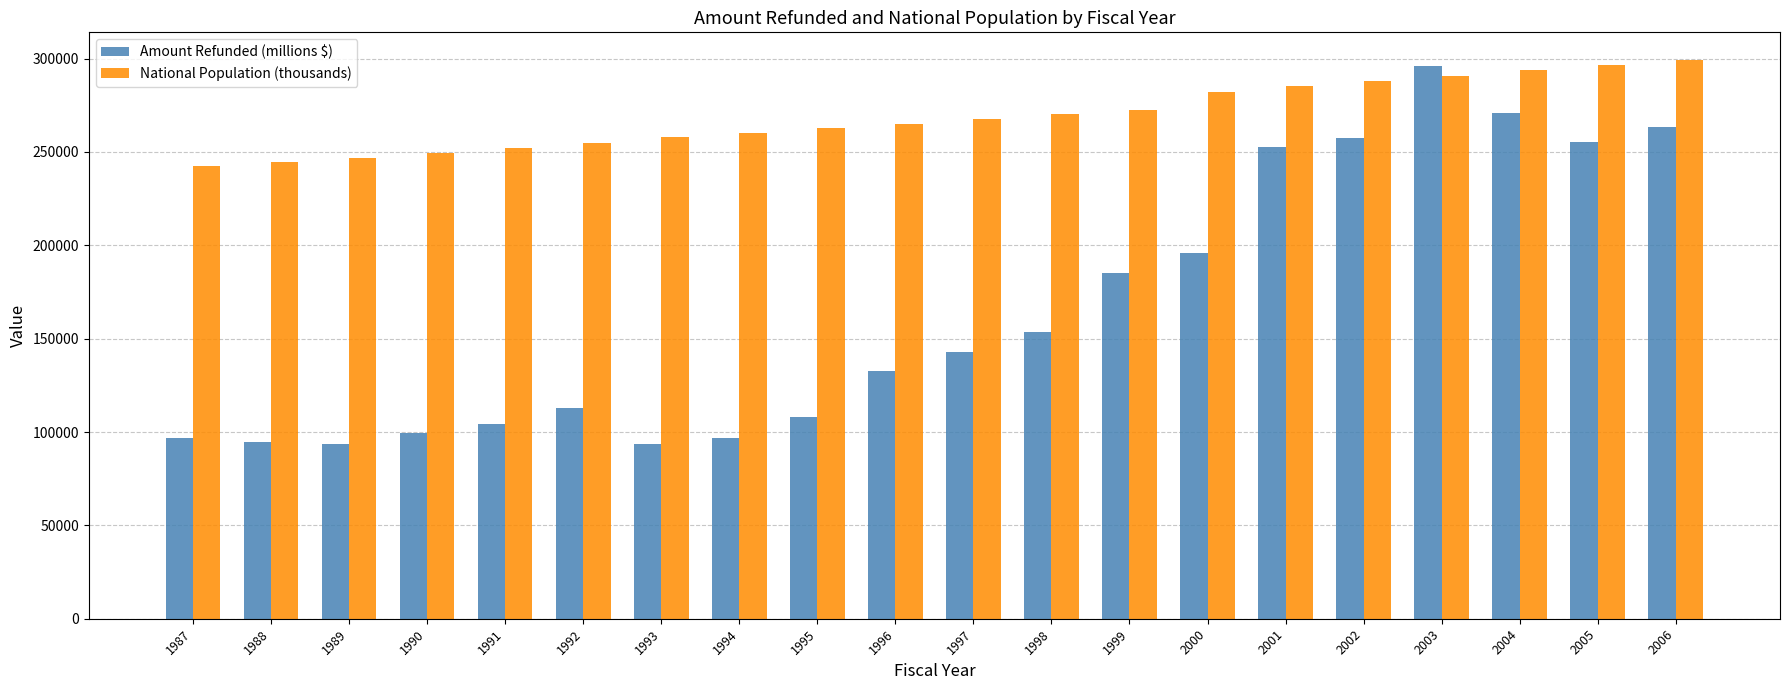

Which series has the largest range (max minus min)?

Amount Refunded (millions $)